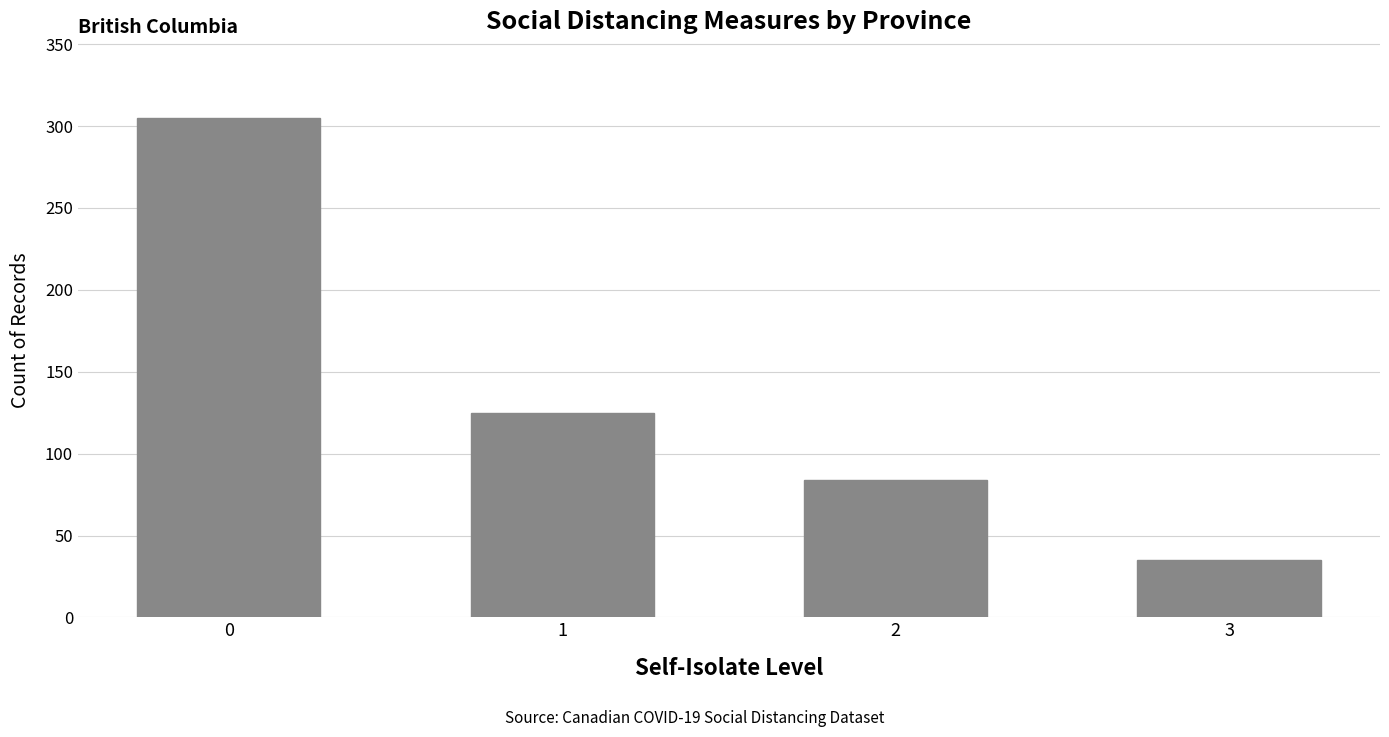

Reading left to right, list all the values displayed in this chart.

0=305	1=125	2=84	3=35